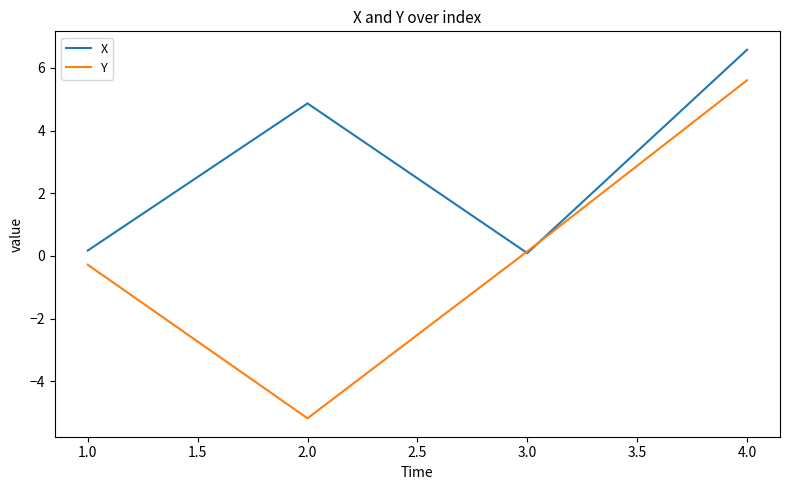

What is the minimum value shown in the chart?

-5.2